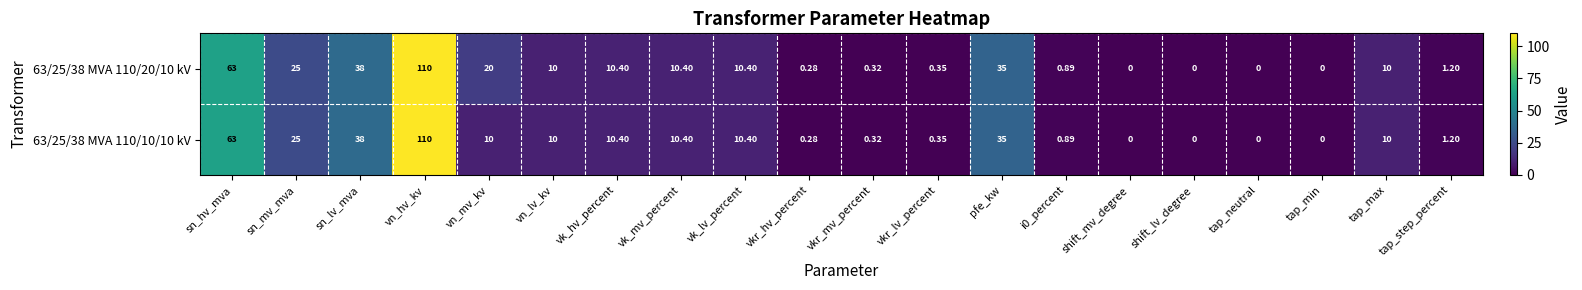

How many data points in 63/25/38 MVA 110/20/10 kV are less than 10?

9